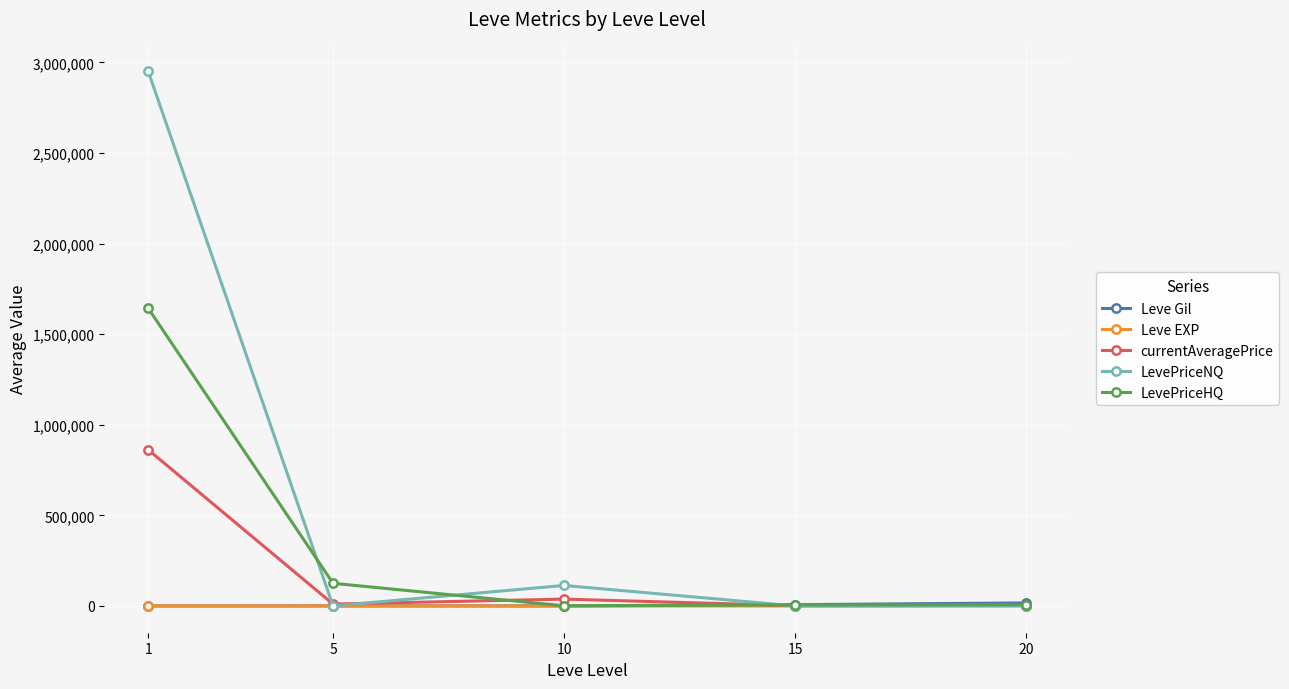

How many data points in currentAveragePrice are above 10594?

3